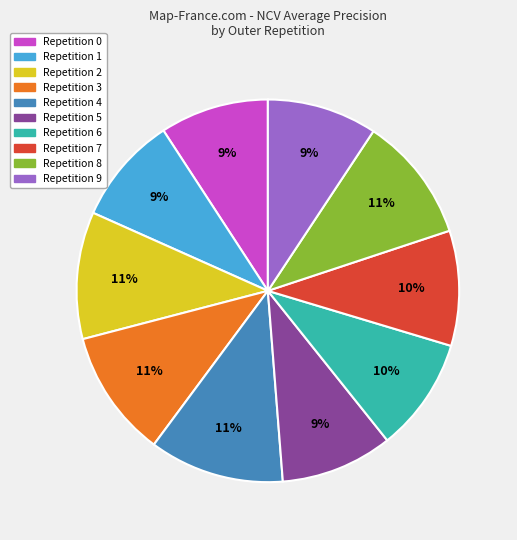

To the nearest percent, what percentage of the pie is Repetition 6?

10%